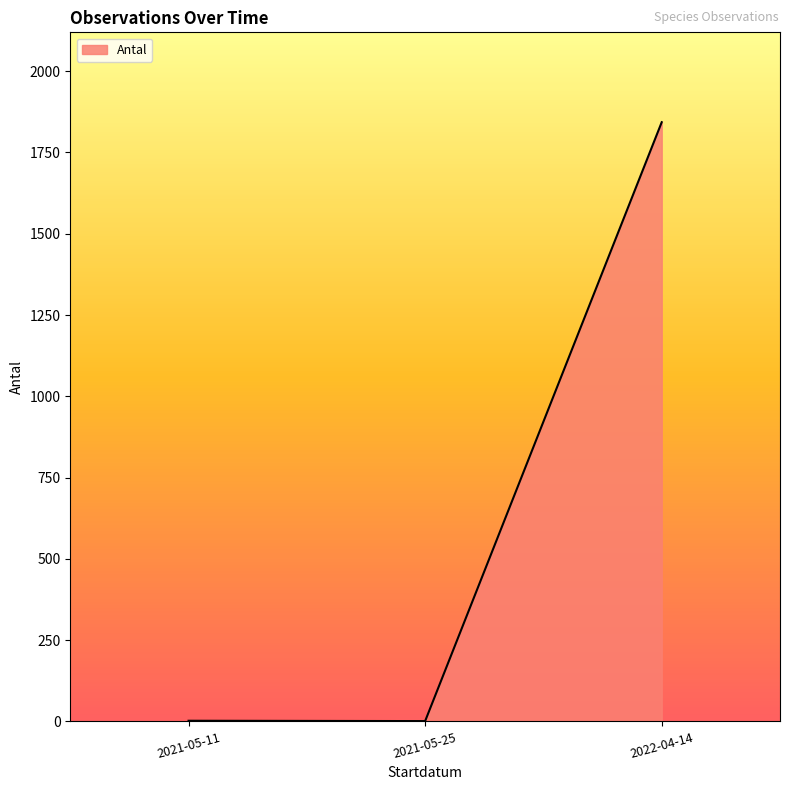

What is the greatest value displayed?

1843